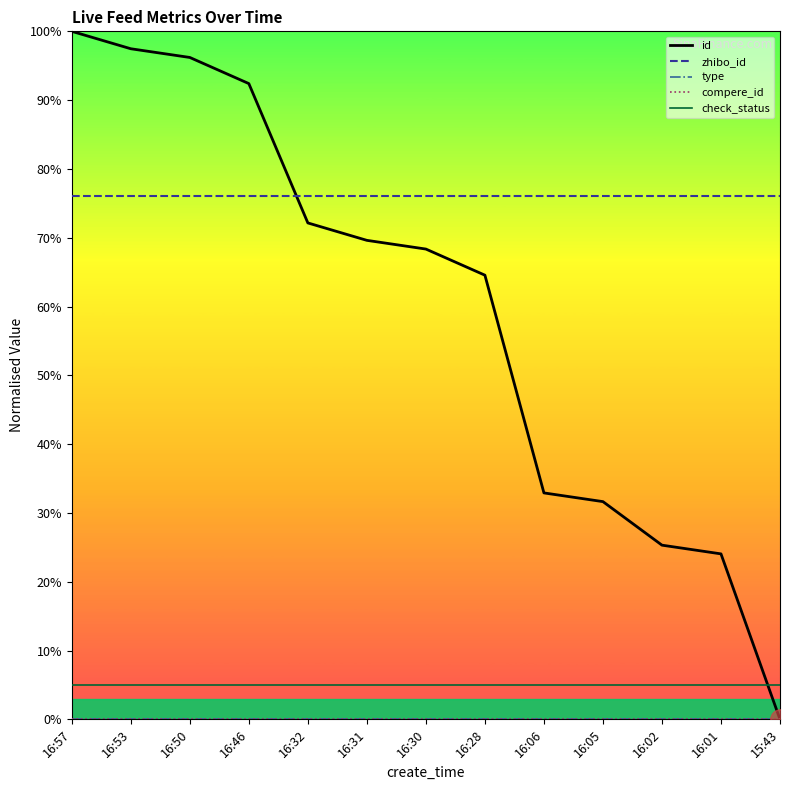

Does the chart have visible grid lines?

No